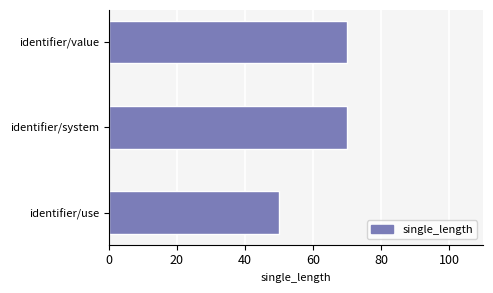

Which category has the lowest value across all series?

identifier/use